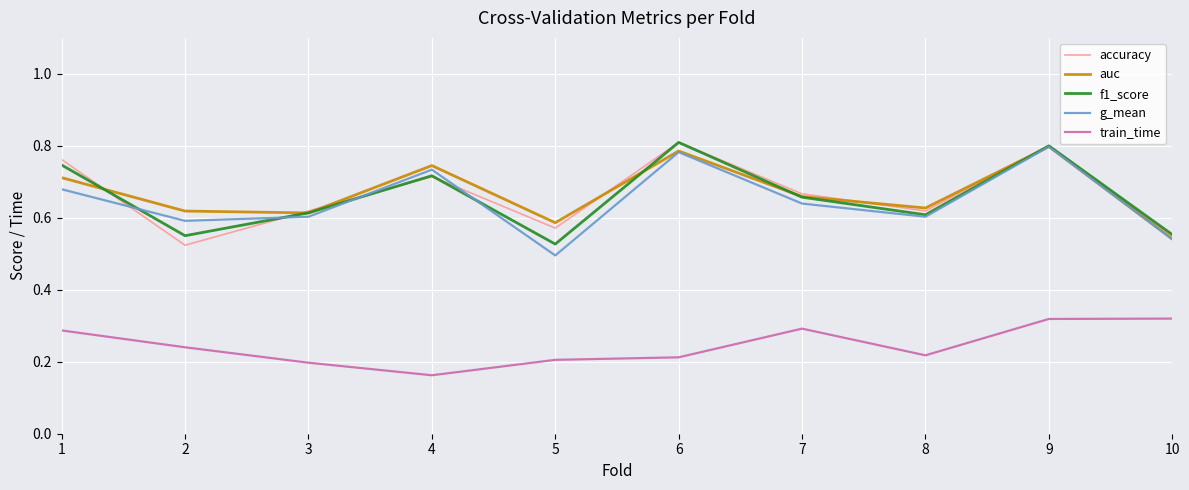

True or false: train_time has a value of 0.2 at 3.

True